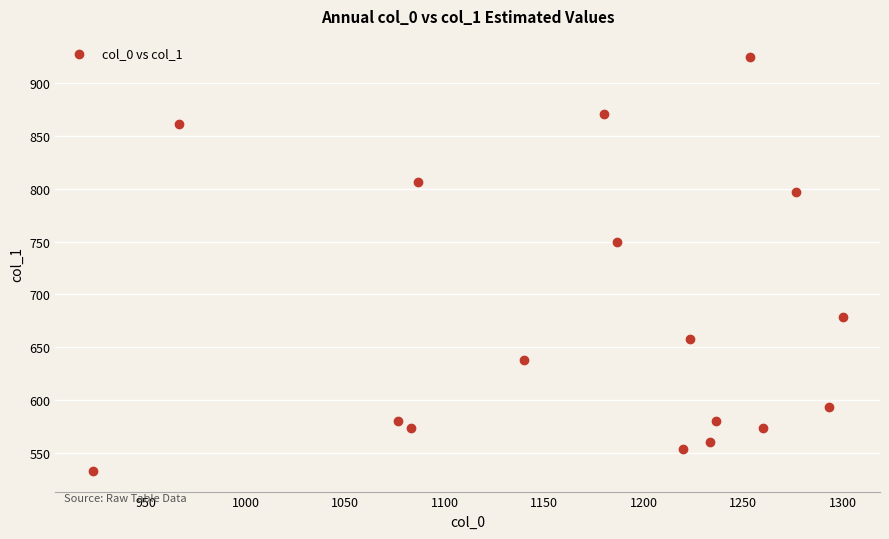

What is the range of Y values (max minus min)?

391.5